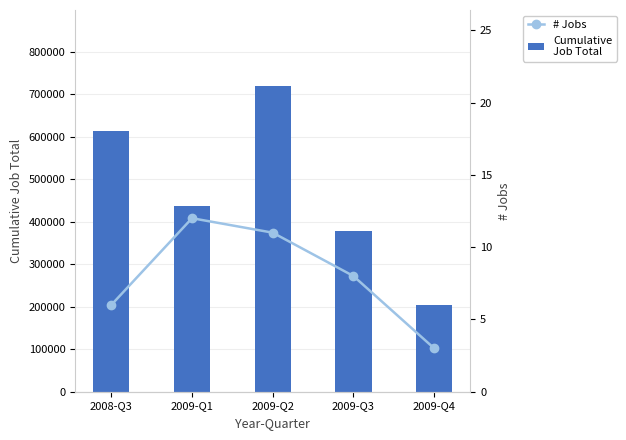

Count the number of data series in this chart.

2